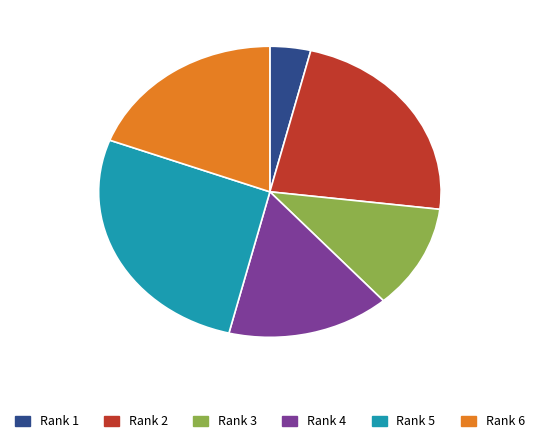

Between Rank 1 and Rank 5, which is larger?

Rank 5